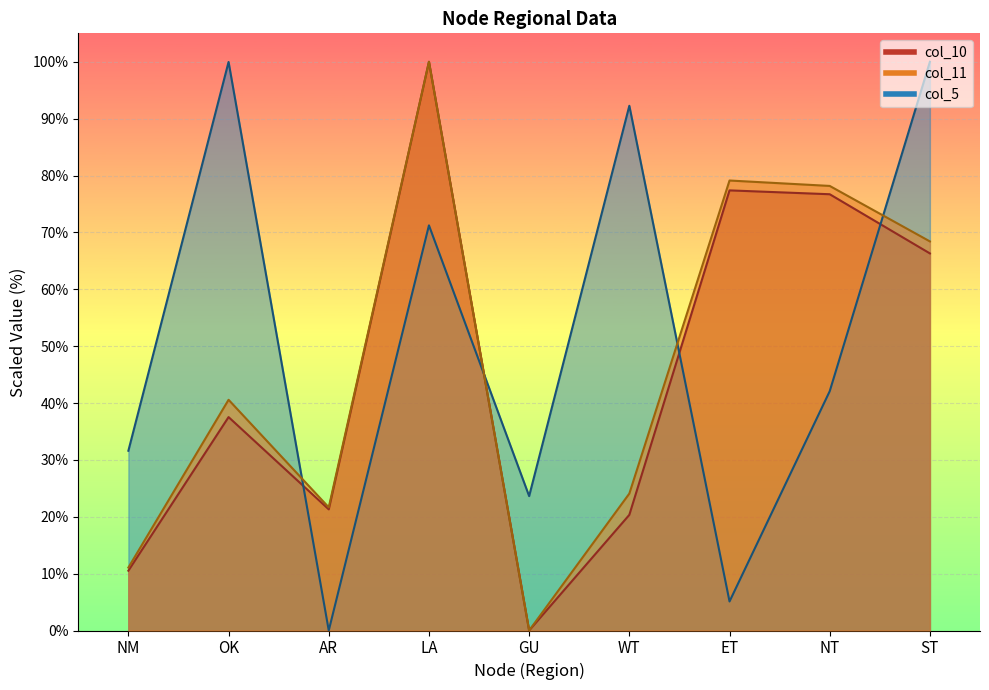

Rank the series by their maximum value, from lowest to highest.

col_10, col_11, col_5